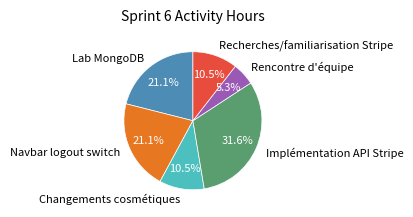

Which has a higher value, Changements cosmétiques or Lab MongoDB?

Lab MongoDB